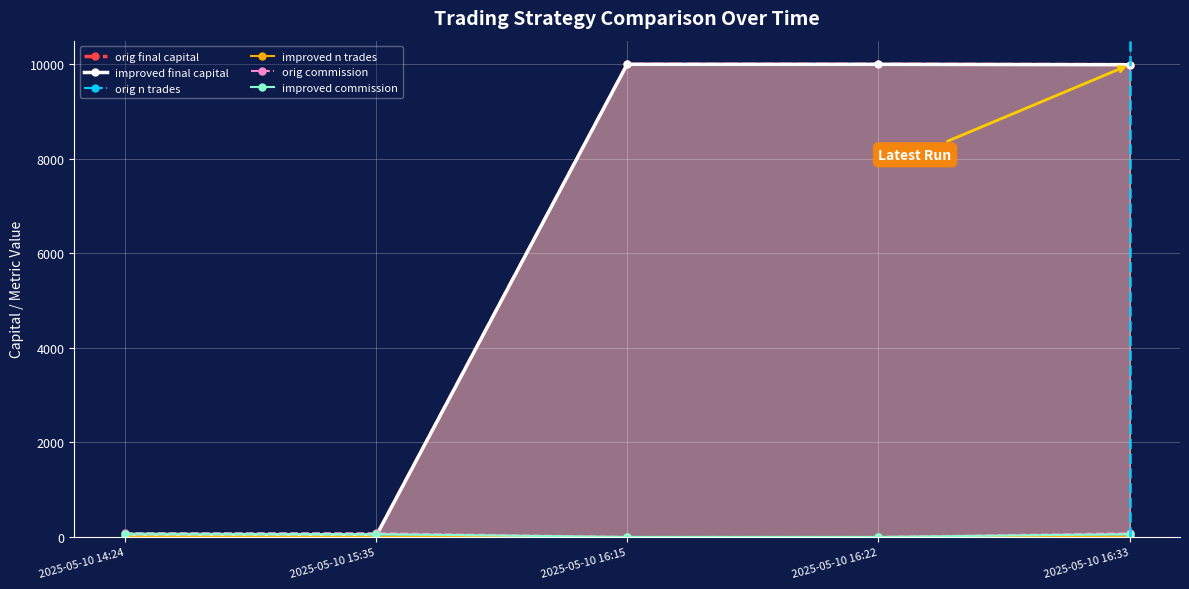

True or false: improved n trades and orig n trades cross at least once.

False